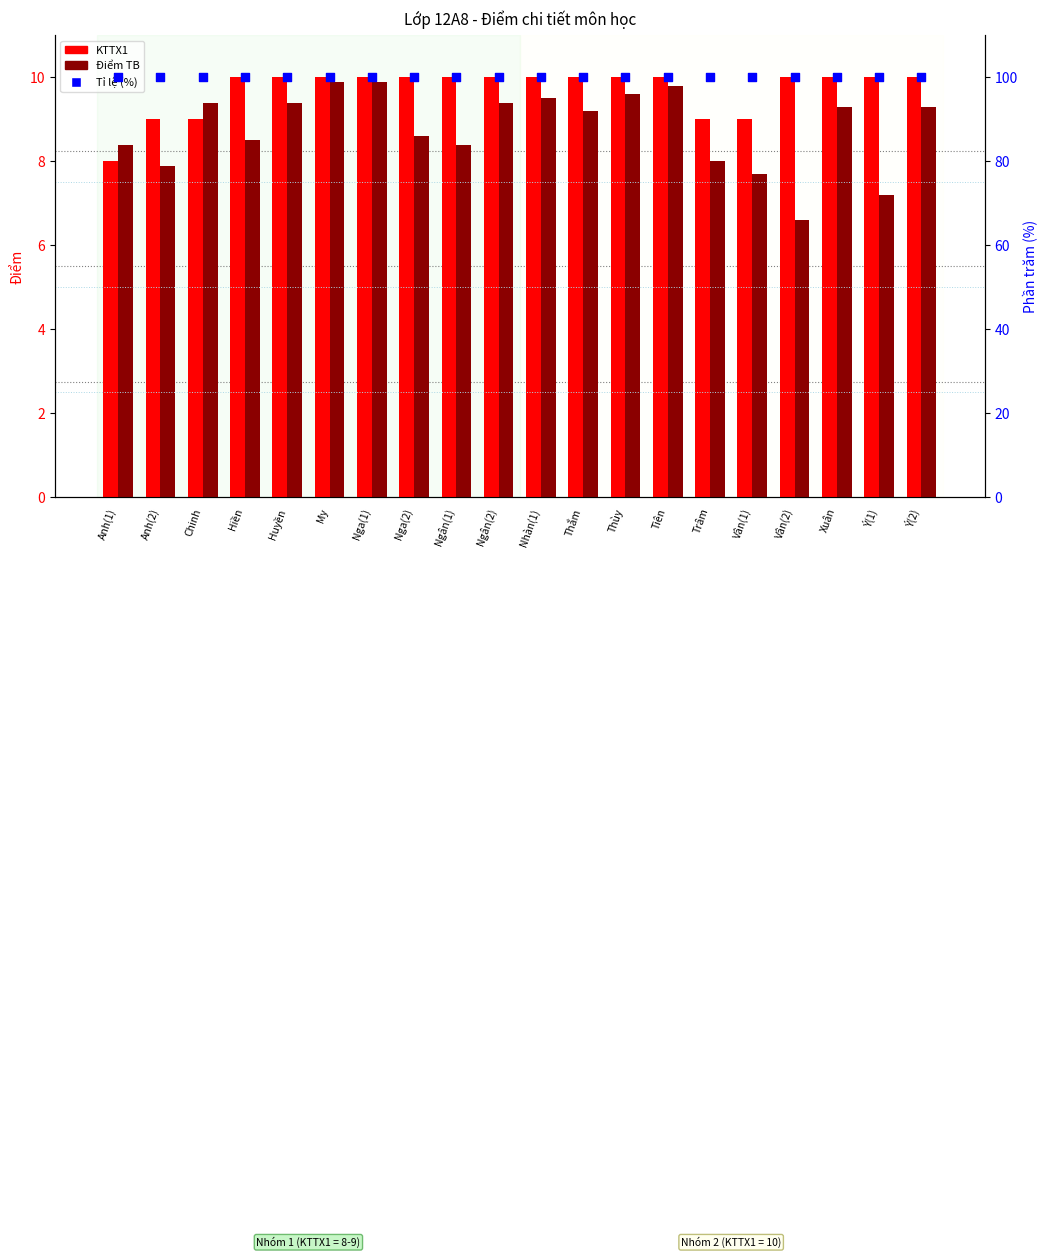

Which series reaches the maximum Y coordinate?

Điểm TB / 10 (%)